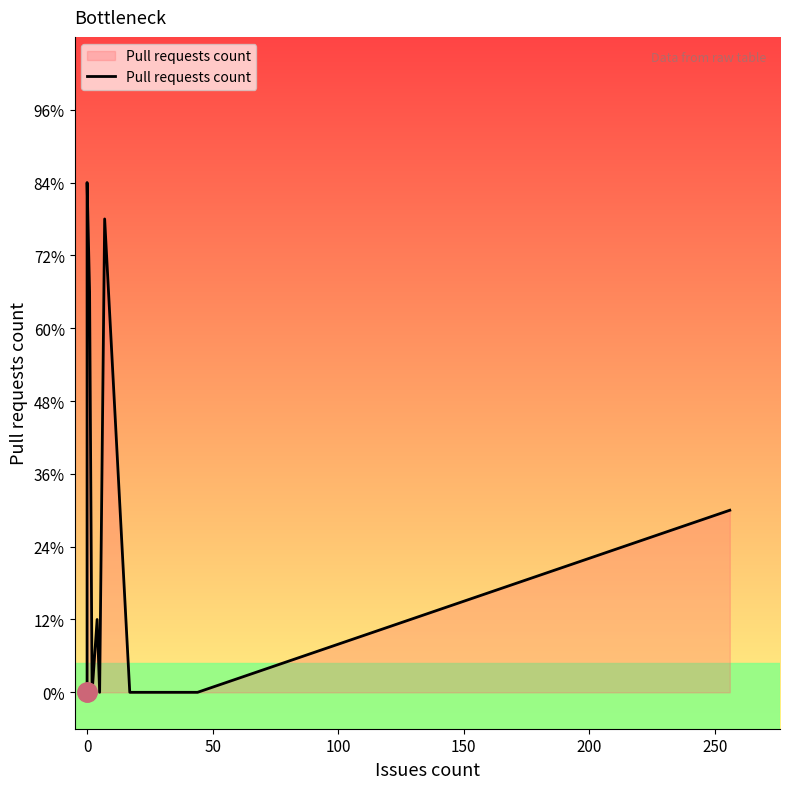

What is the greatest value displayed?

14